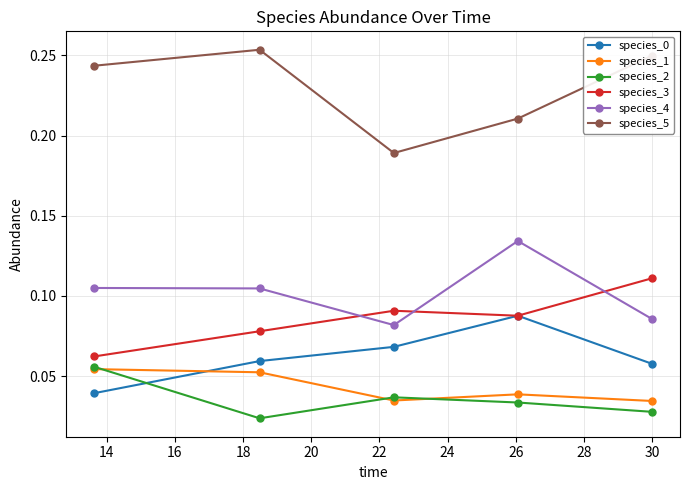

Which series has the largest range (max minus min)?

species_5